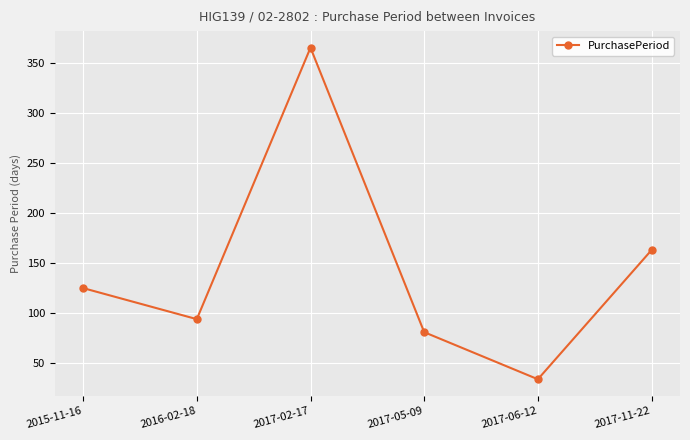

How many distinct data groups are displayed?

1